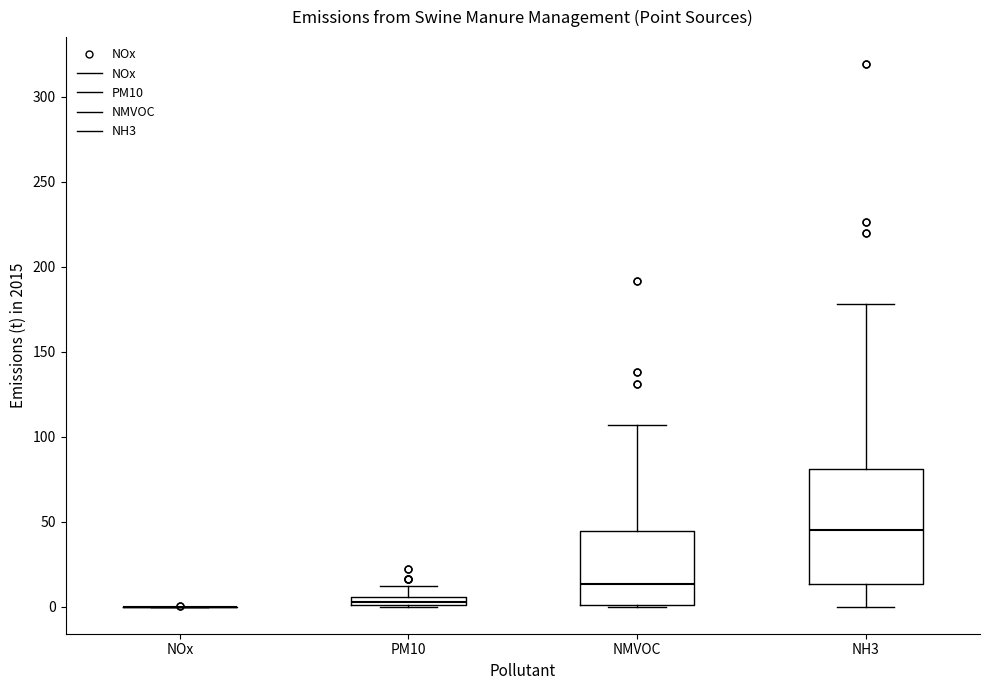

Comparing the boxes themselves (not the whiskers), which one is the tallest?

NH3